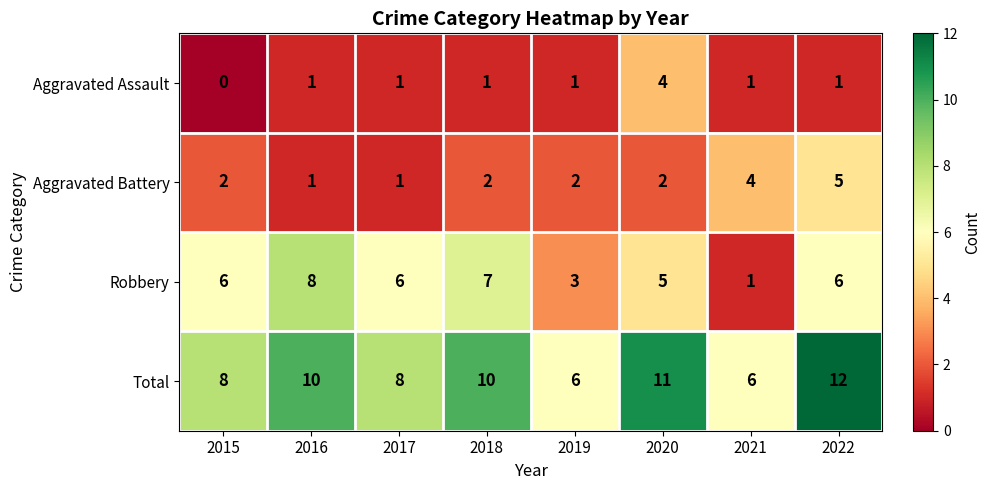

At which category is the sum across all series the highest?

2022